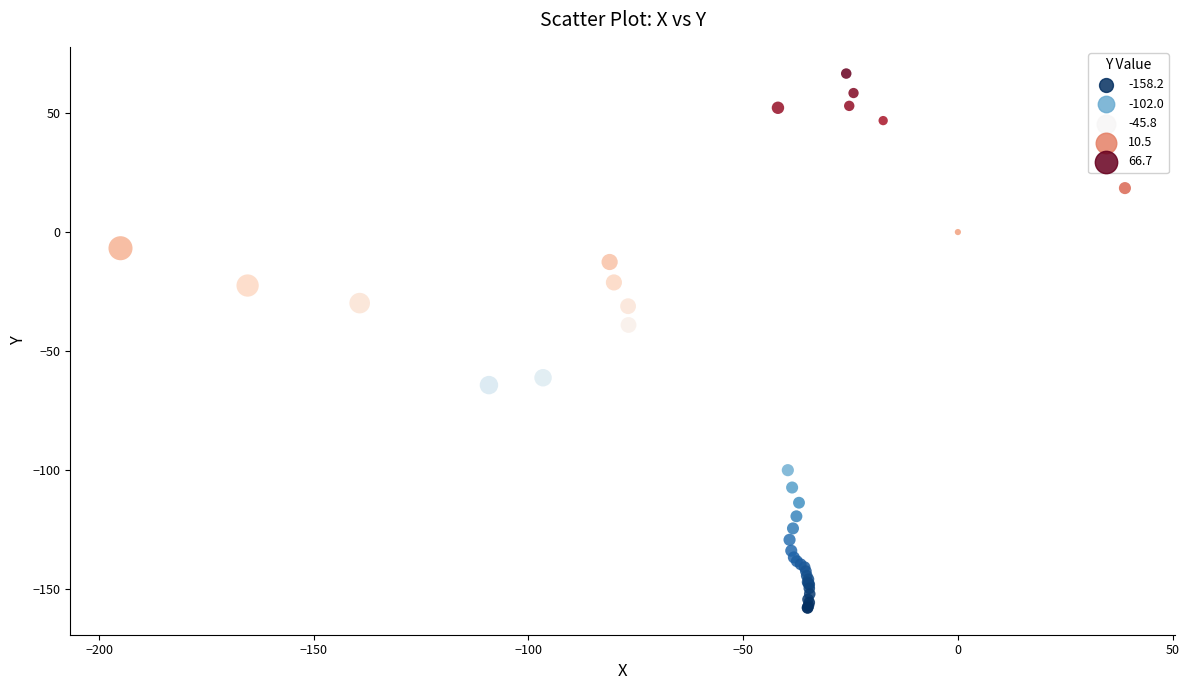

What Y value in the scatter plot is closest to -45?

-39.1